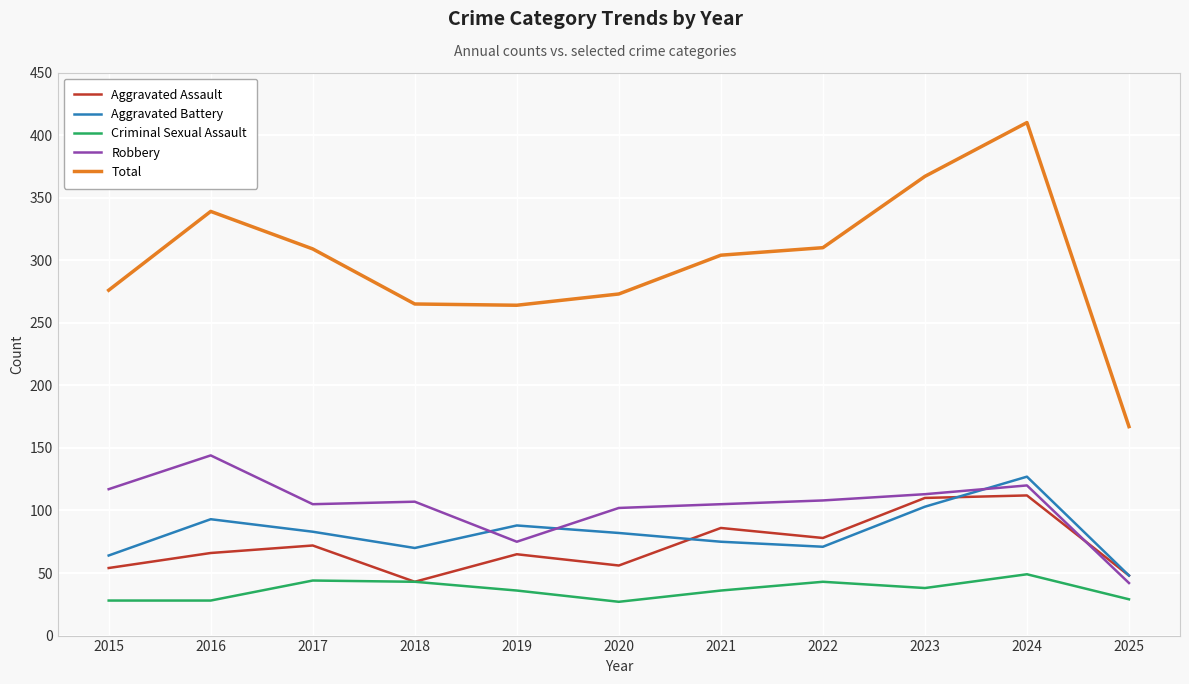

Is the value of Criminal Sexual Assault at 2022 greater than the value of Robbery at 2020?

No